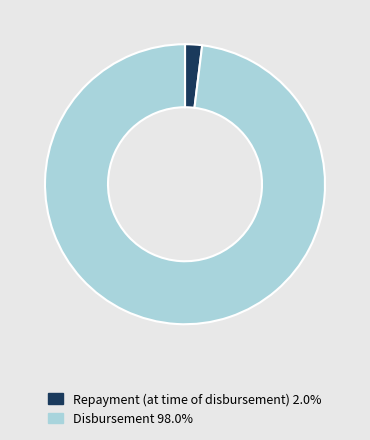

Is there any slice that represents more than half of the pie?

Yes